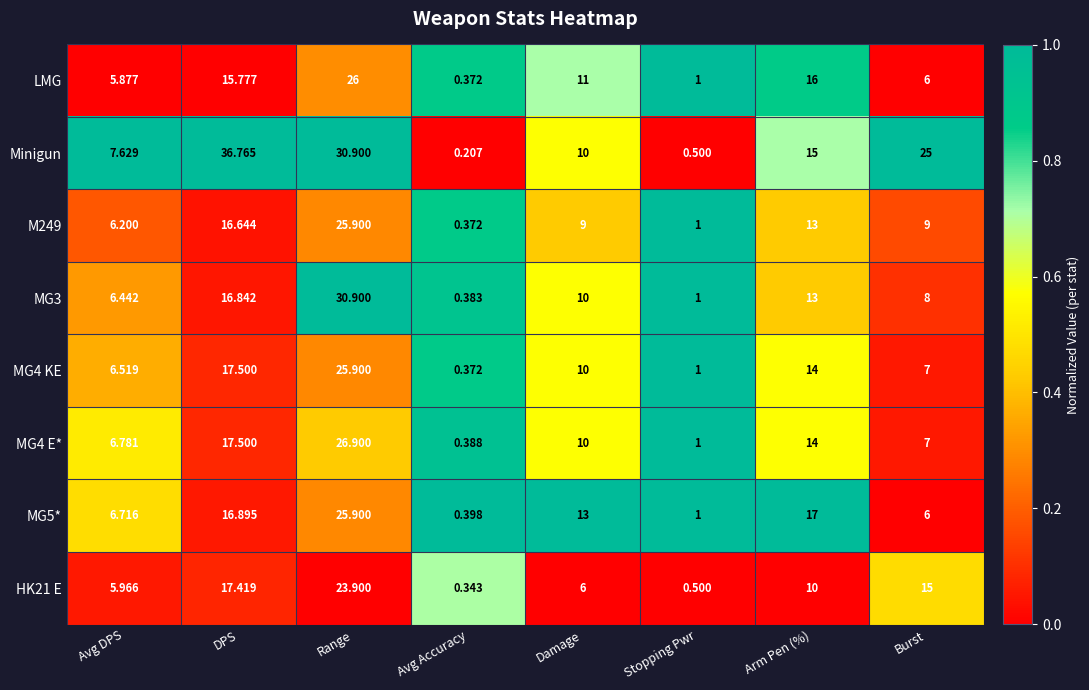

List the labels in order of MG5* value, smallest first.

Avg Accuracy, Stopping Pwr, Burst, Avg DPS, Damage, DPS, Arm Pen (%), Range